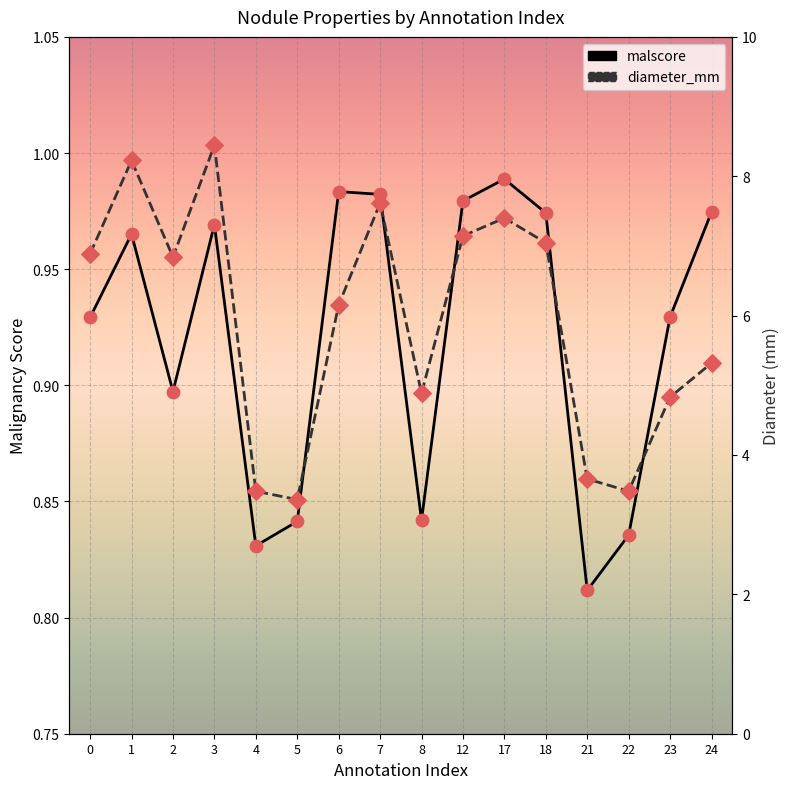

Which series reaches the maximum Y coordinate?

diameter_mm